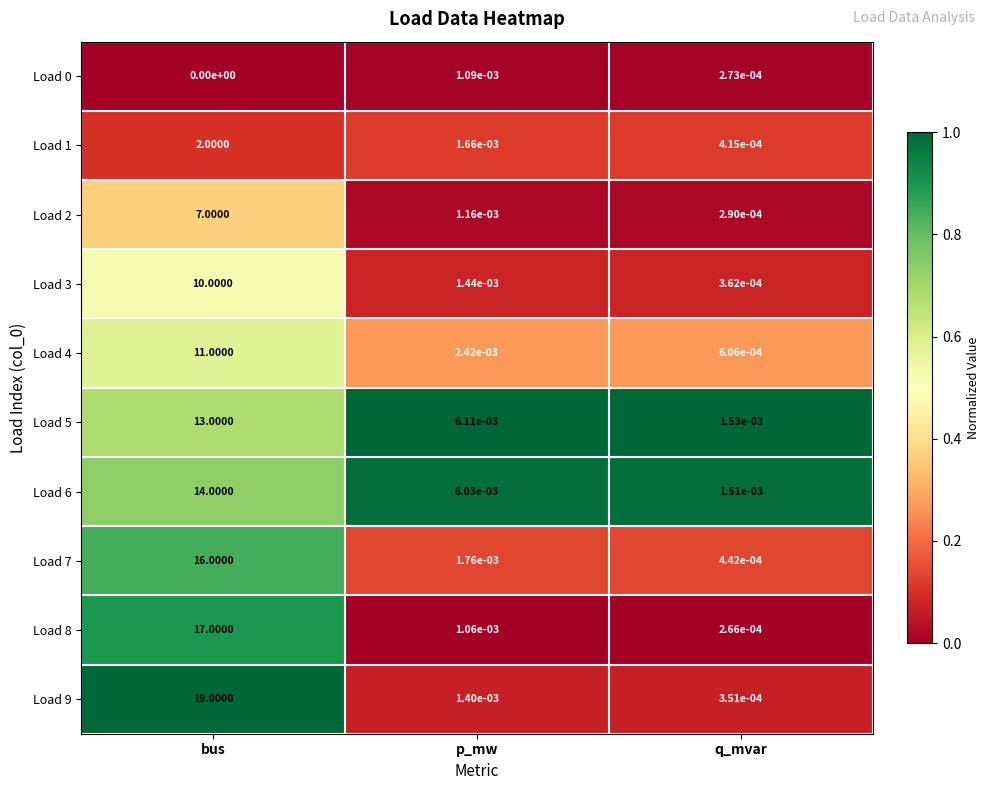

Rank the categories by Load 4 value from highest to lowest.

bus, p_mw, q_mvar